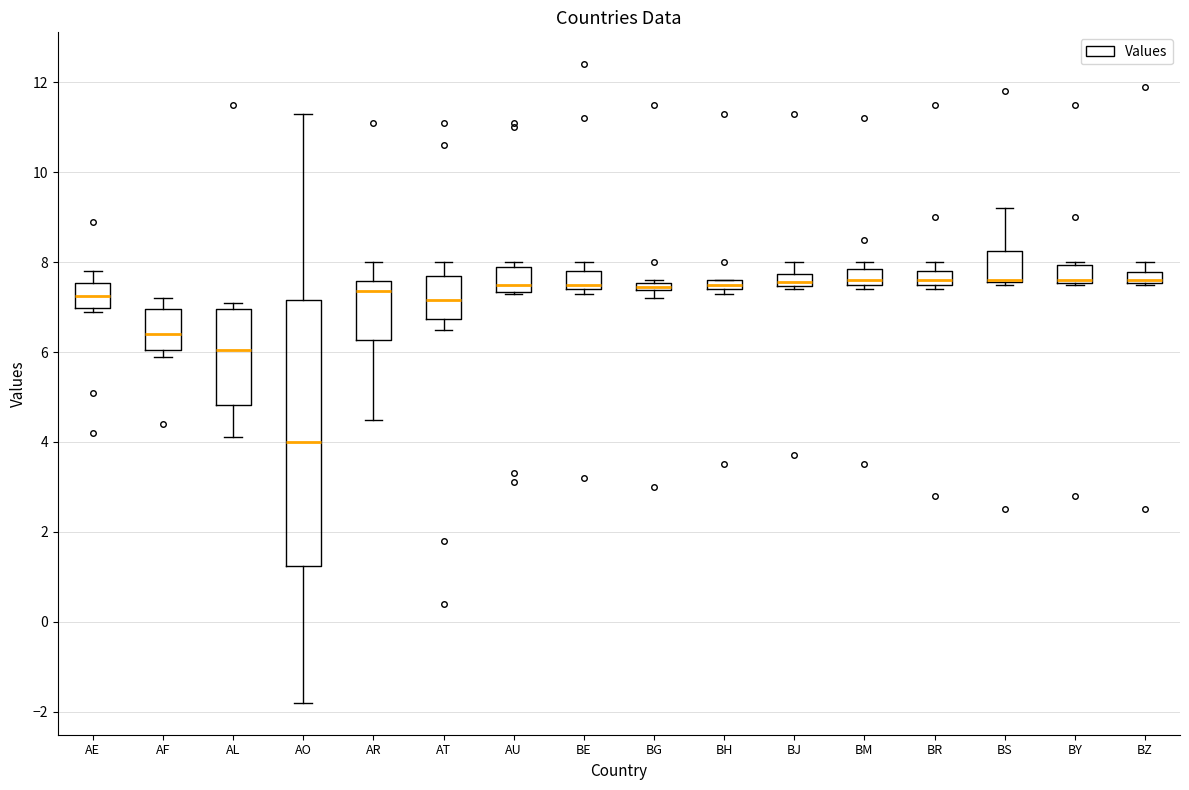

Comparing the boxes themselves (not the whiskers), which one is the tallest?

AO